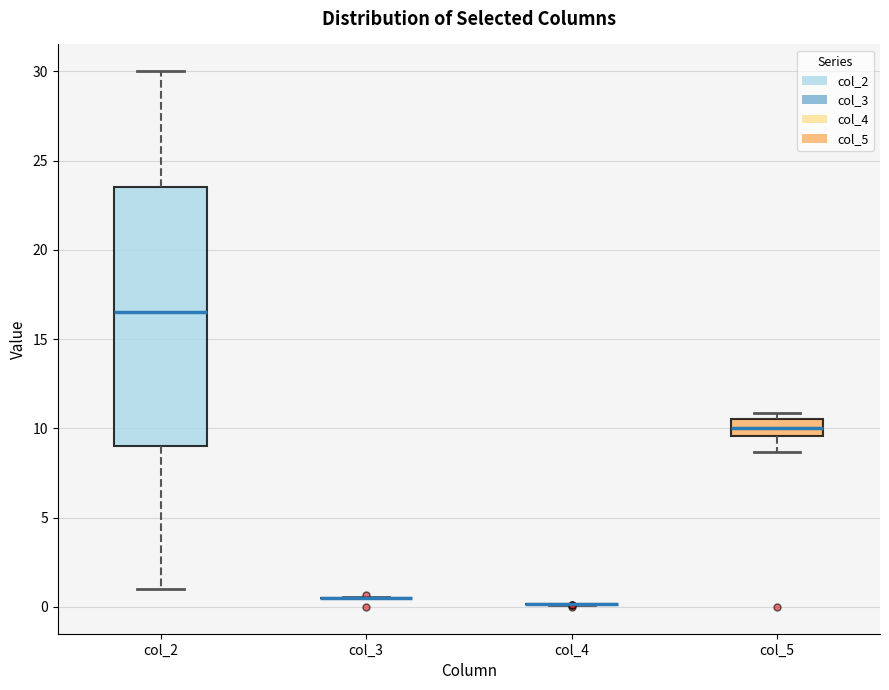

Reading left to right, read every box against the y-axis: the position of its median line, the range the box covers, and the ends of its whiskers. The values are not printed on the chart, so give them approximately, as read against the axis.

col_2: median 16.5, box 9.0 to 23.5, whiskers 1.0 to 30.0
col_3: box collapsed to a line at 0.5, whiskers 0.5 to 0.5
col_4: box collapsed to a line at 0.0, whiskers 0.0 to 0.0
col_5: median 10.0, box 9.5 to 10.5, whiskers 8.5 to 11.0